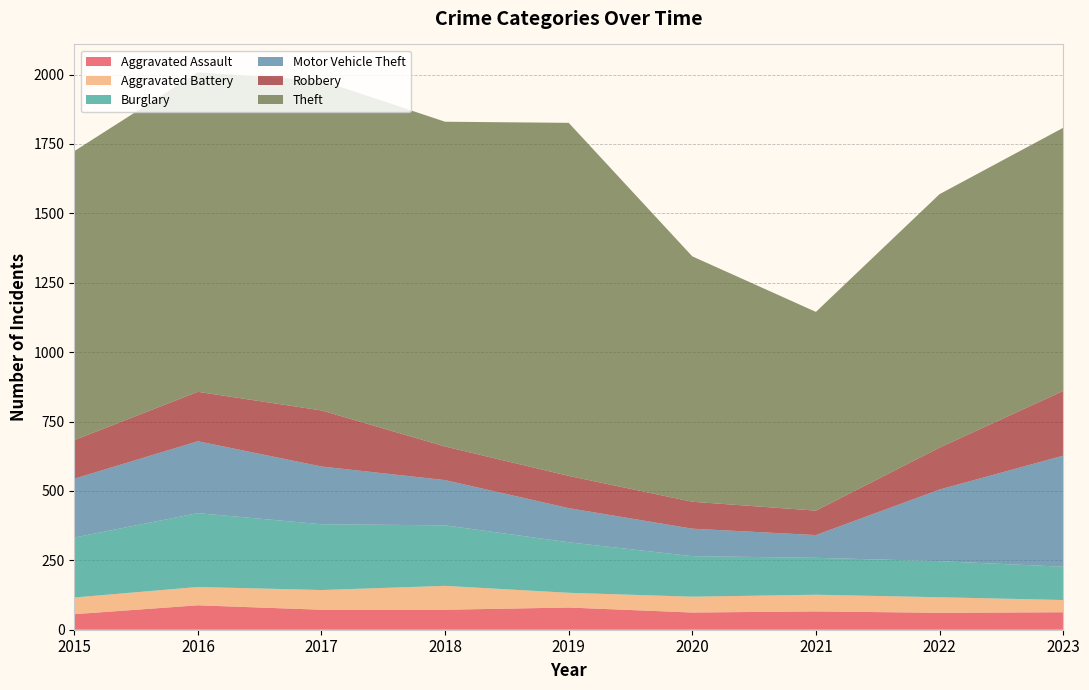

Reading right to left, transcribe all the data shown in this chart.

Aggravated Assault: 63	61	66	62	80	72	72	88	56
Aggravated Battery: 44	56	60	57	53	86	71	66	60
Burglary: 120	130	133	146	182	218	237	266	216
Motor Vehicle Theft: 400	258	82	99	123	163	208	259	212
Robbery: 233	151	88	97	116	121	202	178	139
Theft: 948	913	716	884	1272	1170	1188	1151	1041